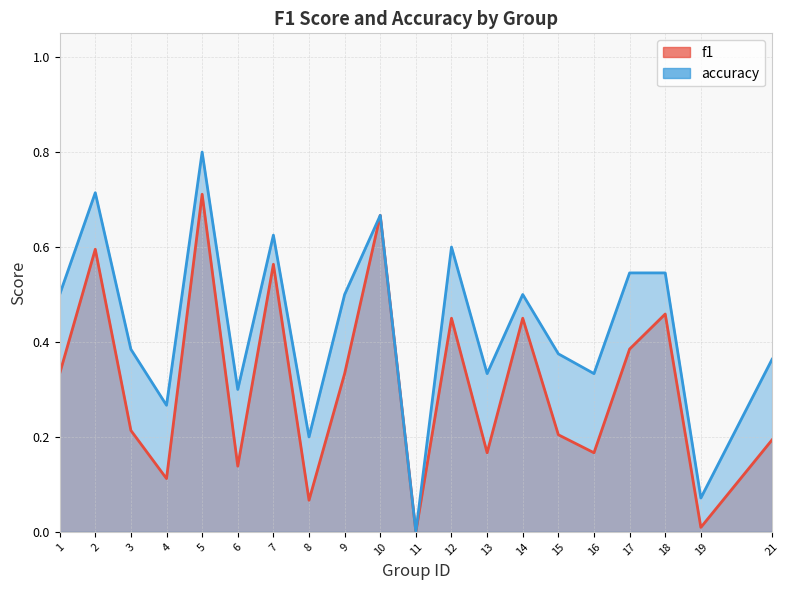

List the series in order of their overall mean, lowest first.

f1, accuracy